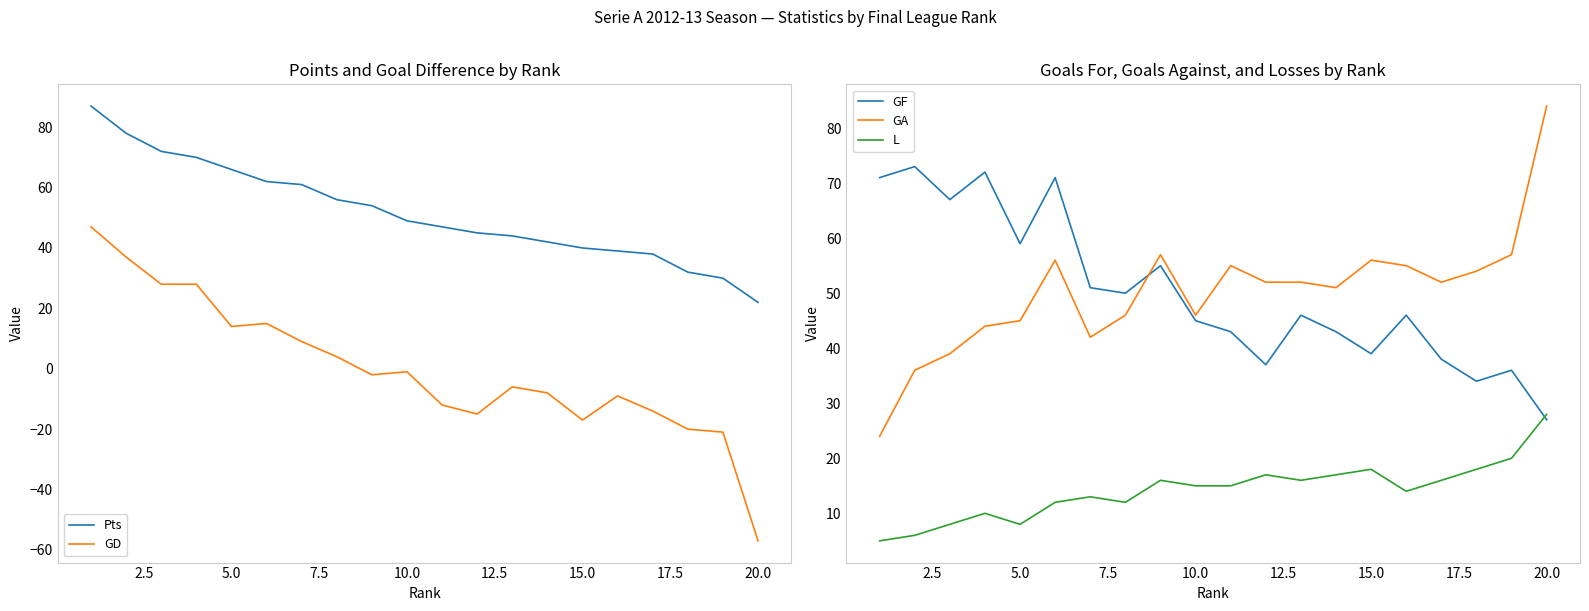

Which category has the highest value in the L series?

20.0